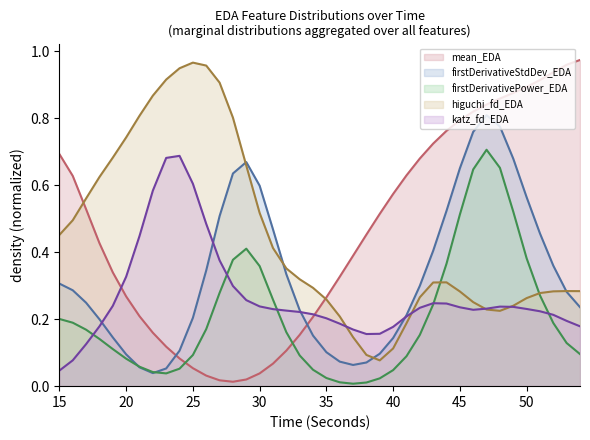

Which series has the widest spread of values?

mean_EDA